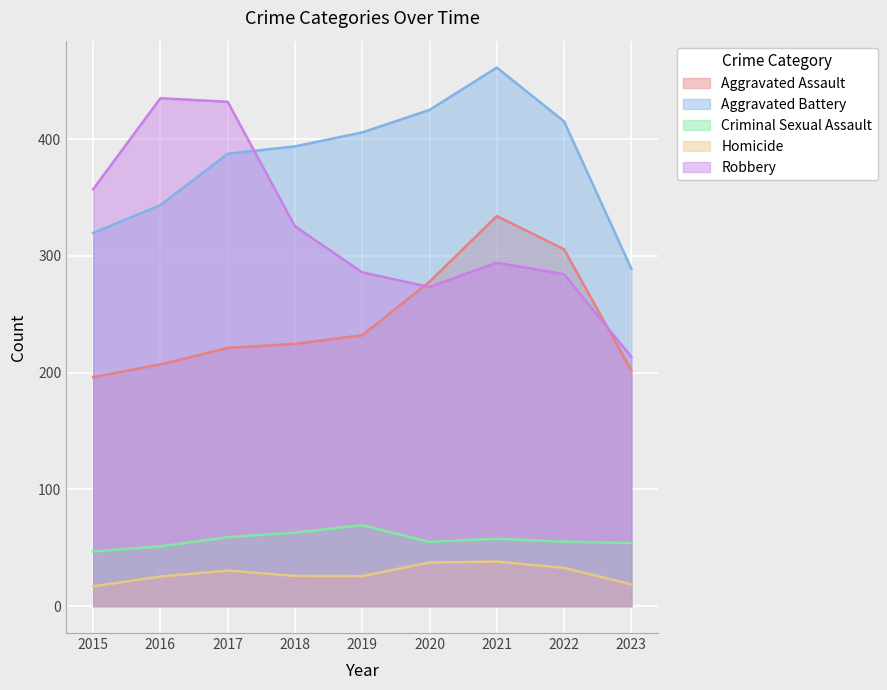

What is the value of the Robbery point at the 6th from the left?

273.3